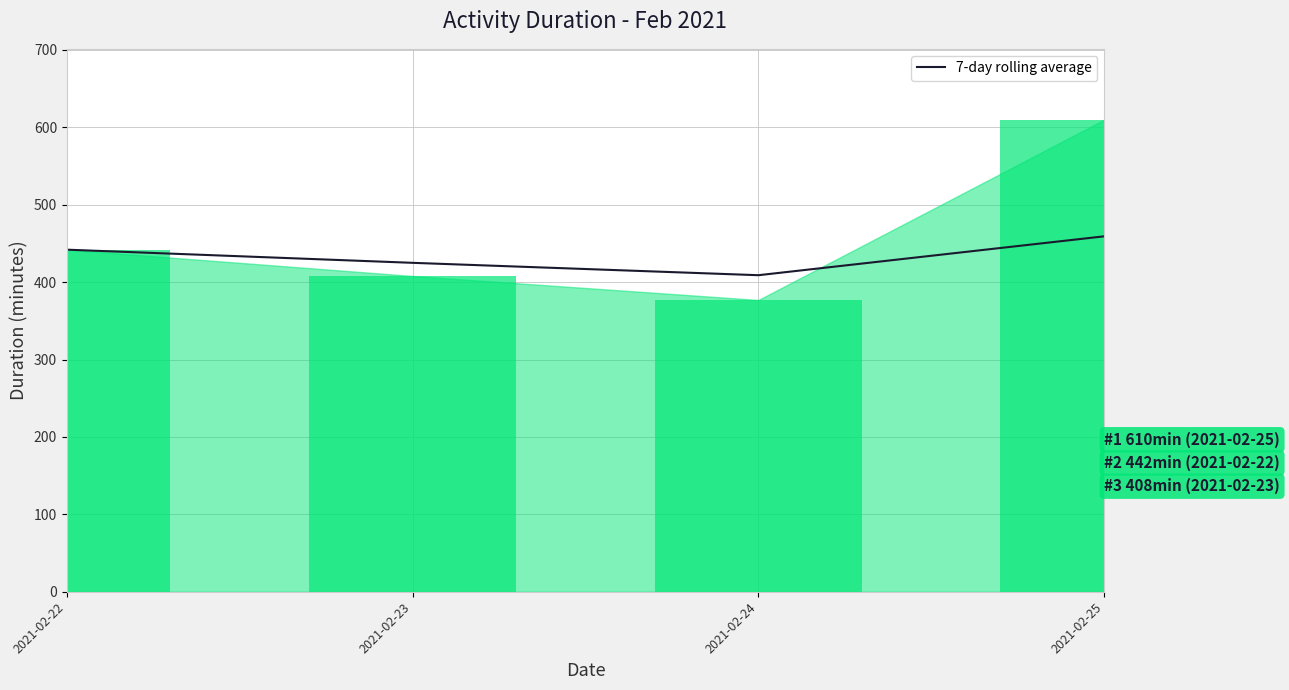

How many data points are above 442?

1